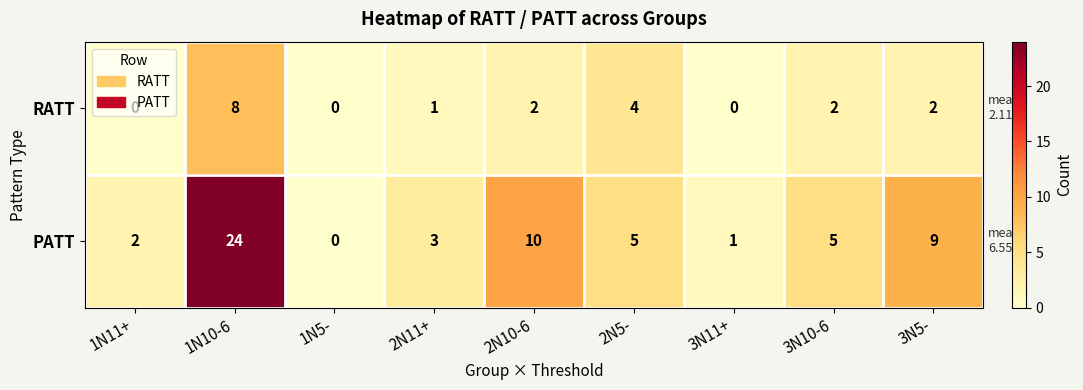

True or false: PATT has a value of 2 at 3N10-6.

False